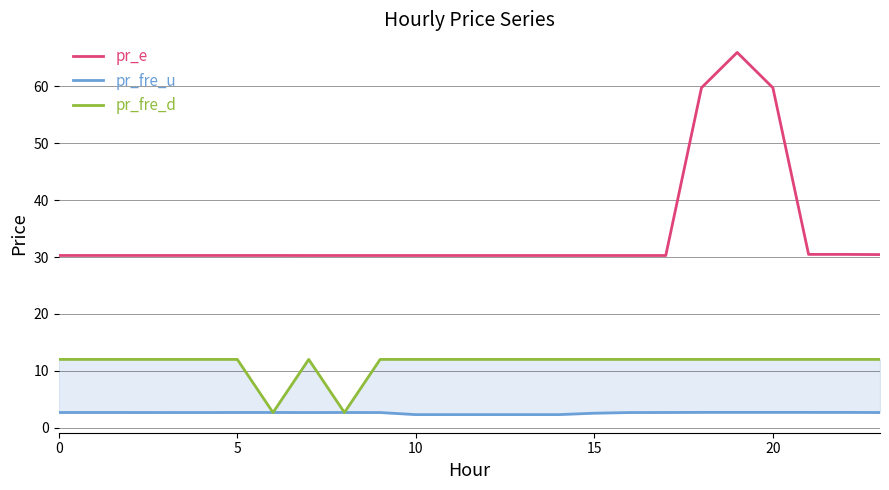

What are all the series names shown in the legend?

pr_e, pr_fre_u, pr_fre_d